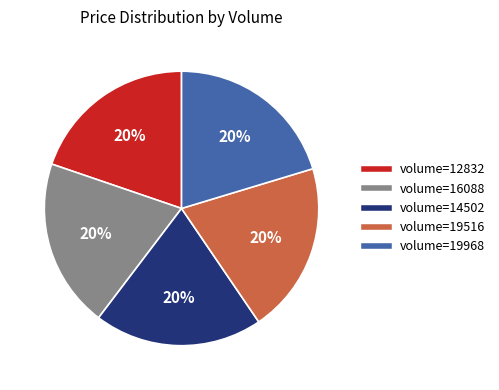

Does any single category account for the majority?

No